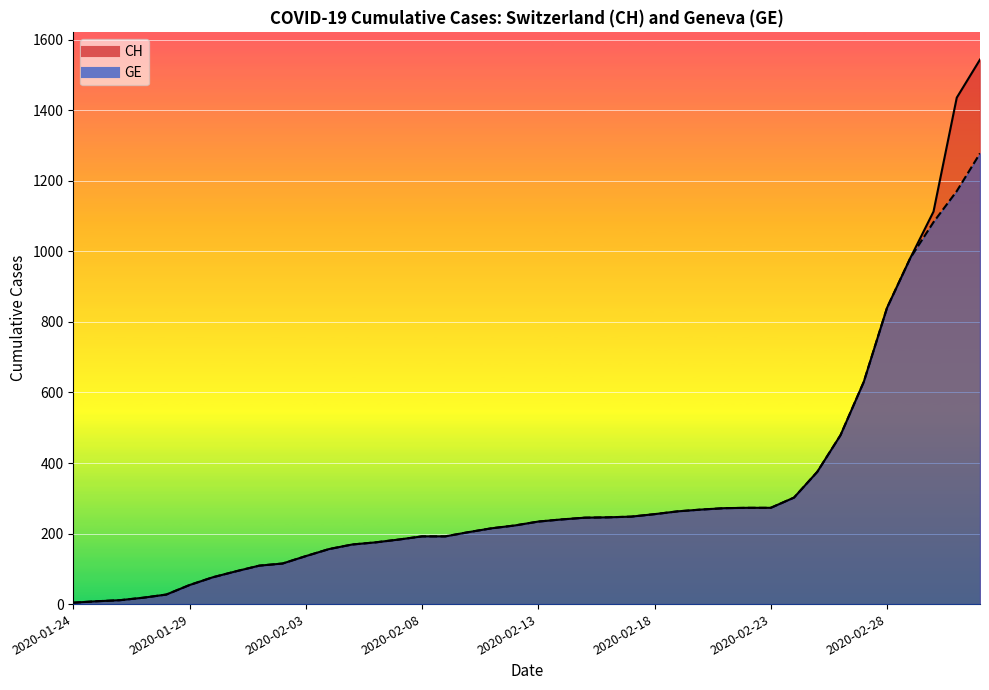

At which label does GE reach its minimum?

2020-01-24